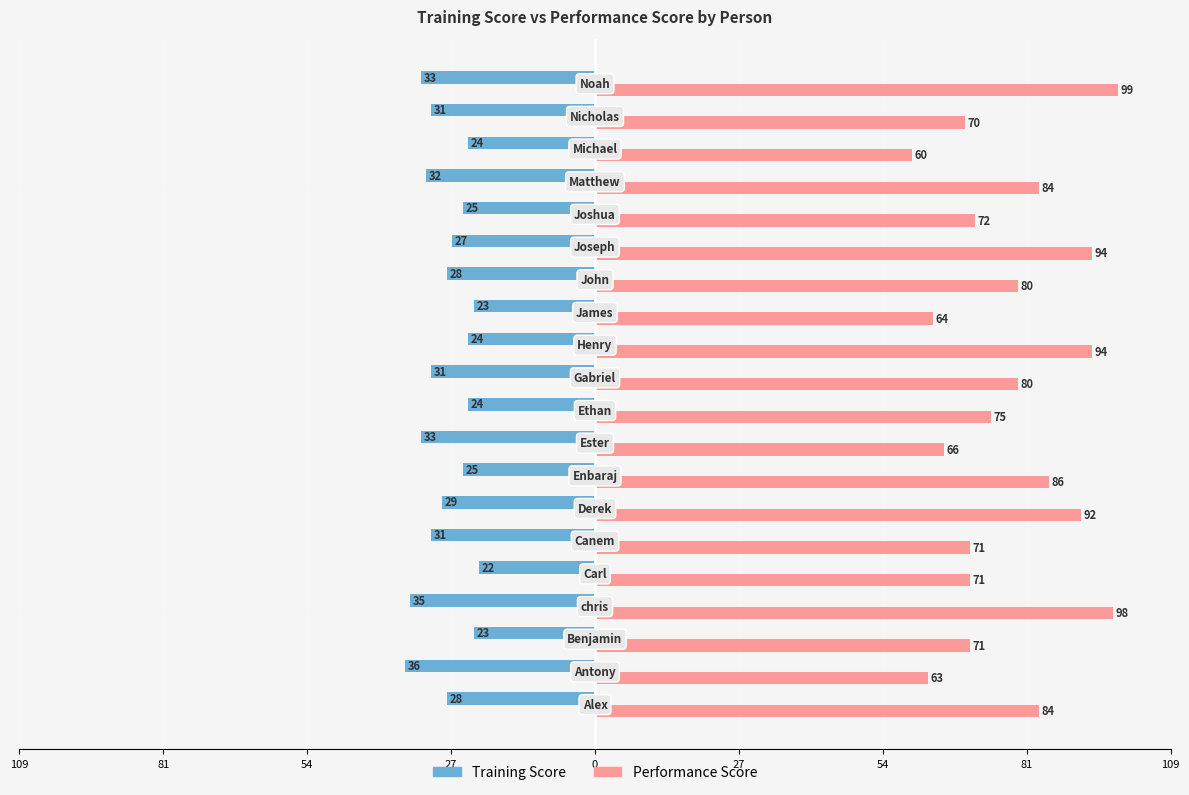

What are all the series names shown in the legend?

Training Score, Performance Score